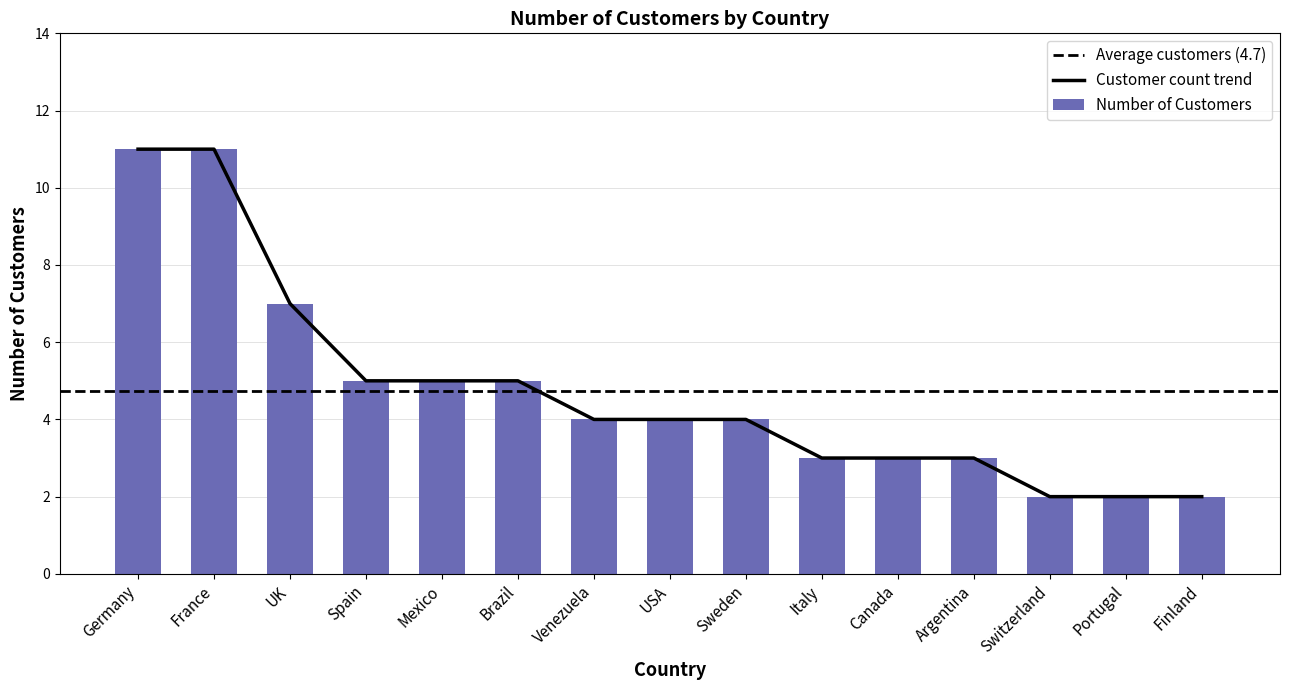

What is the difference between the Number of Customers values at France and Sweden?

7